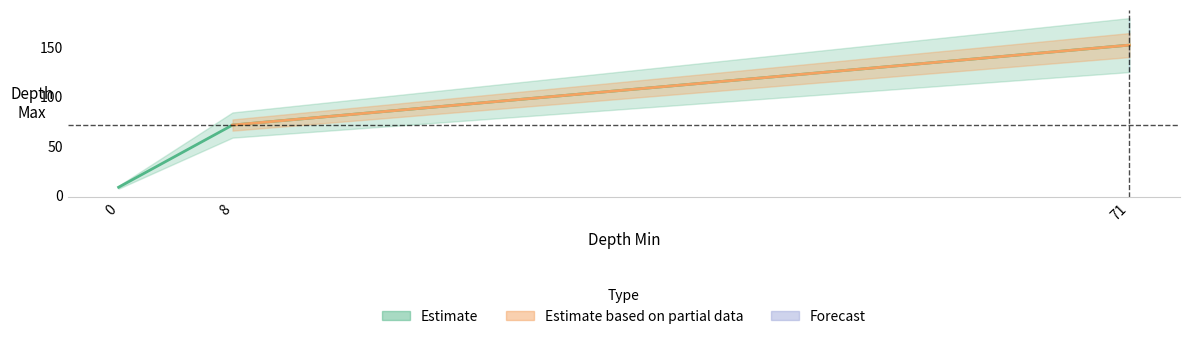

What is the maximum value shown in the chart?

152